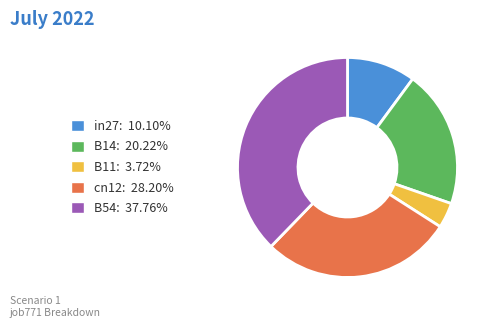

Is there a majority slice in this chart?

No